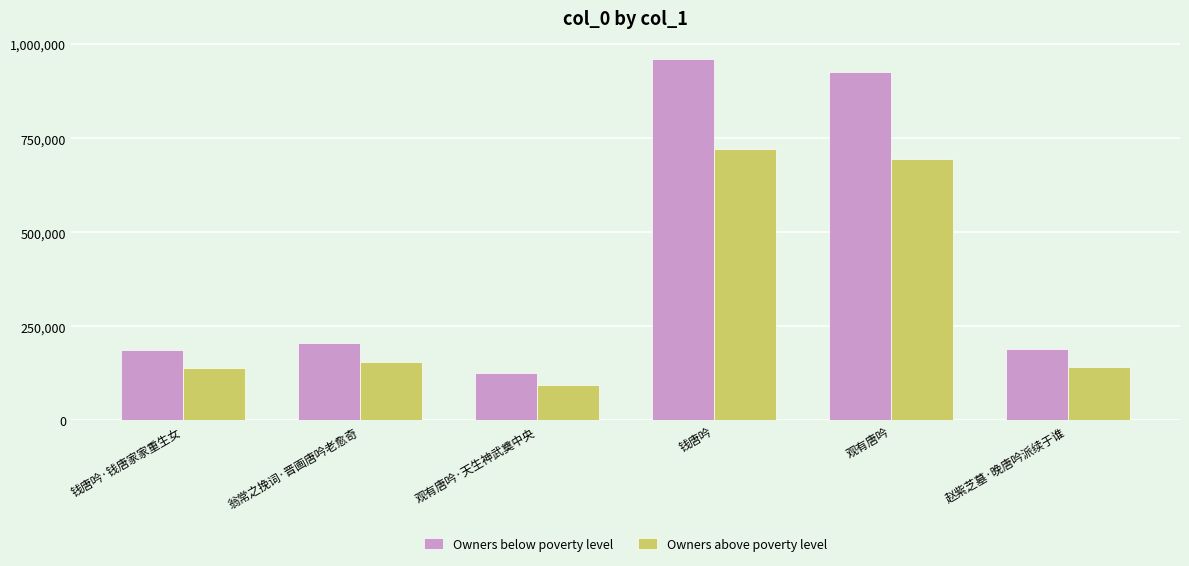

What is the sum of the Owners above poverty level values at 钱唐吟 and 观有唐吟?

1415976.0